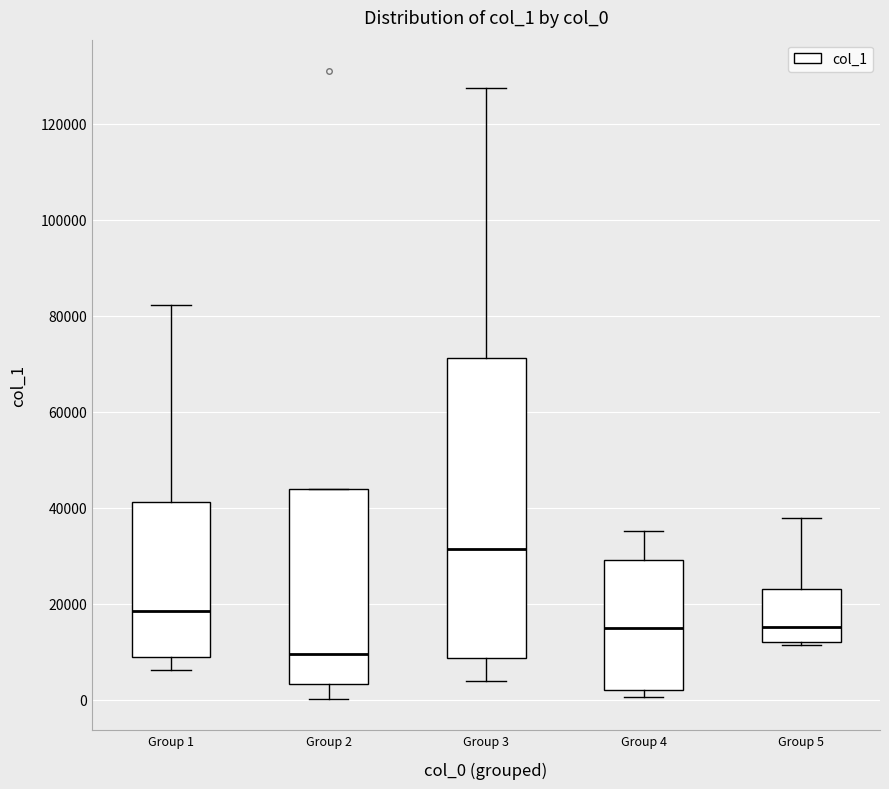

Which box's median line is the lowest?

Group 2